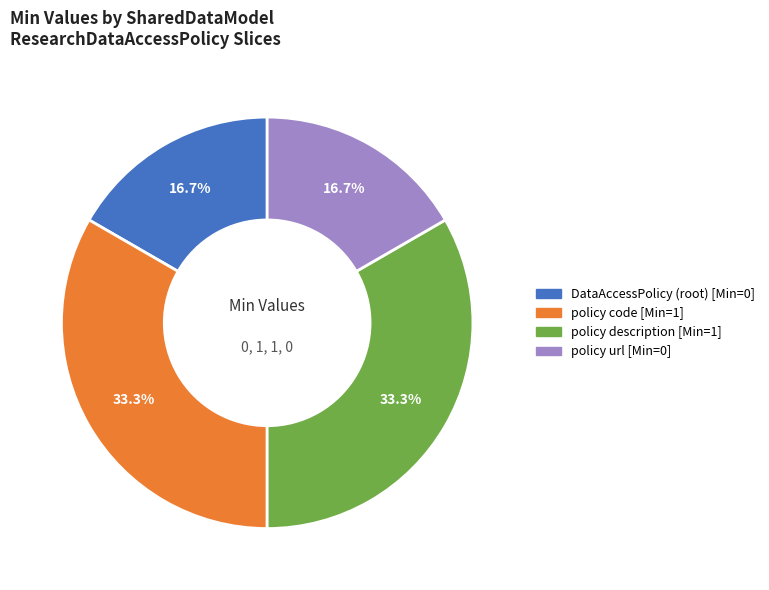

Is there any slice that represents more than half of the pie?

No